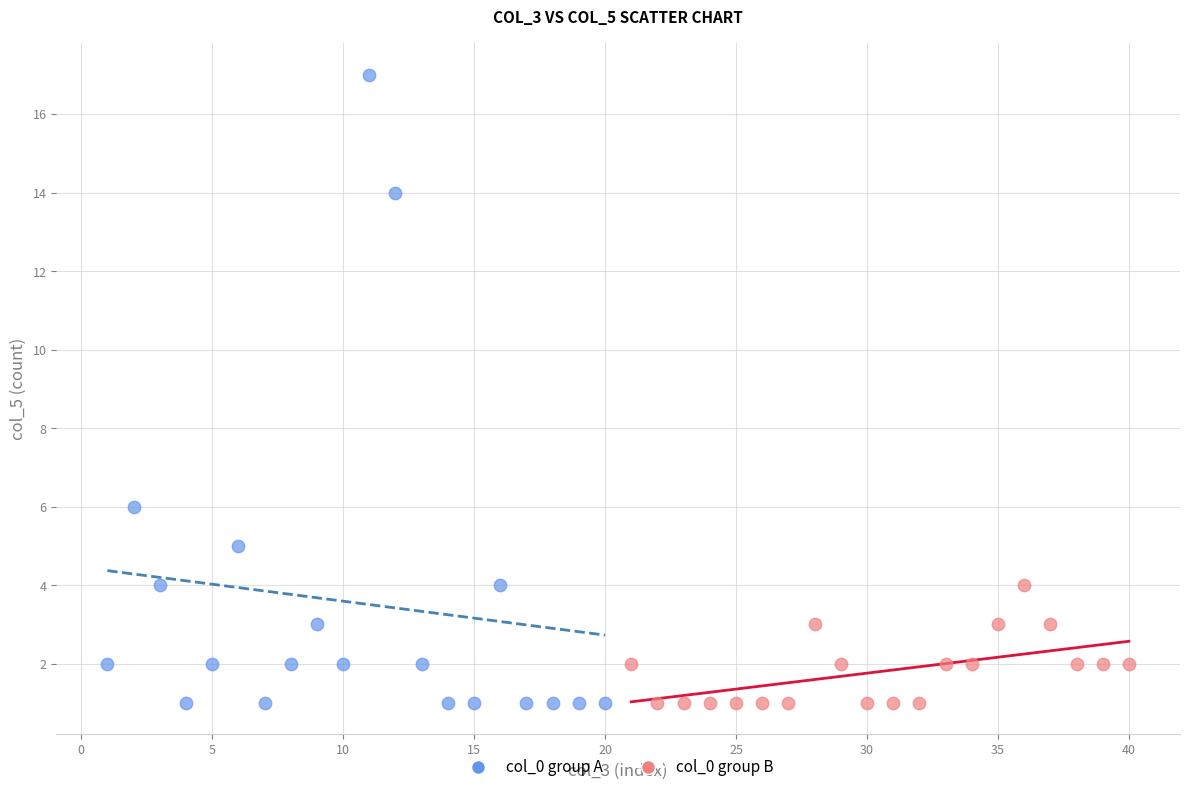

Which series has the widest spread of Y values?

col_0 group A